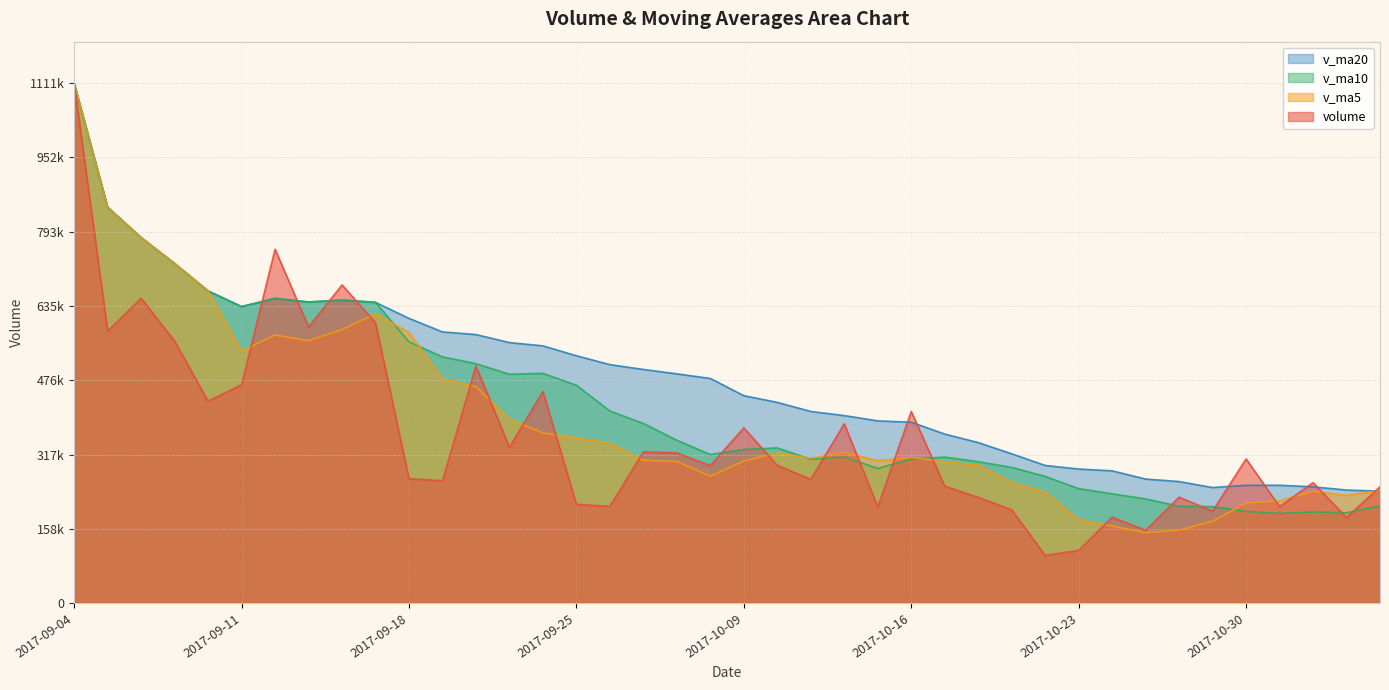

True or false: v_ma10 and volume intersect in this chart.

True